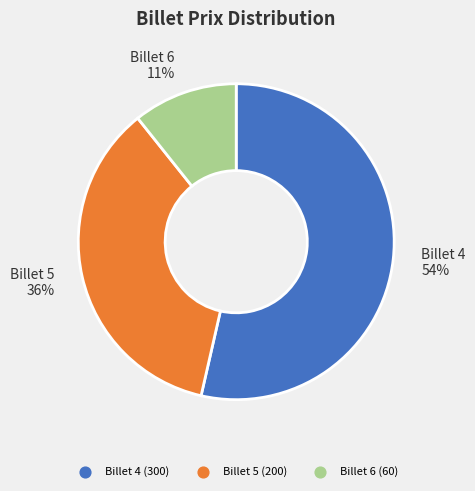

Is there any slice that represents more than half of the pie?

Yes